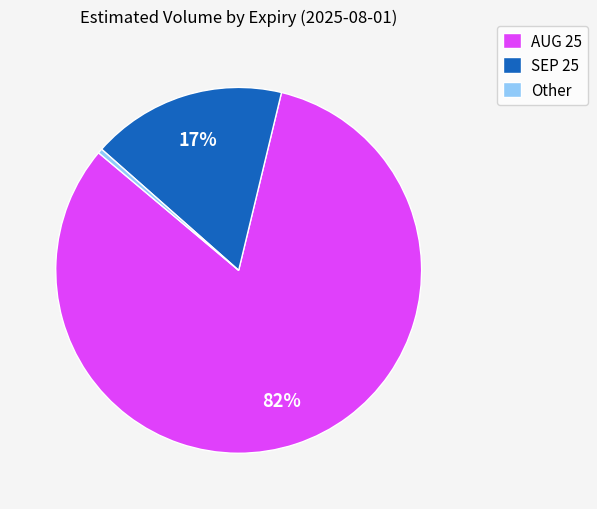

To the nearest percent, what is the average slice percentage?

33%